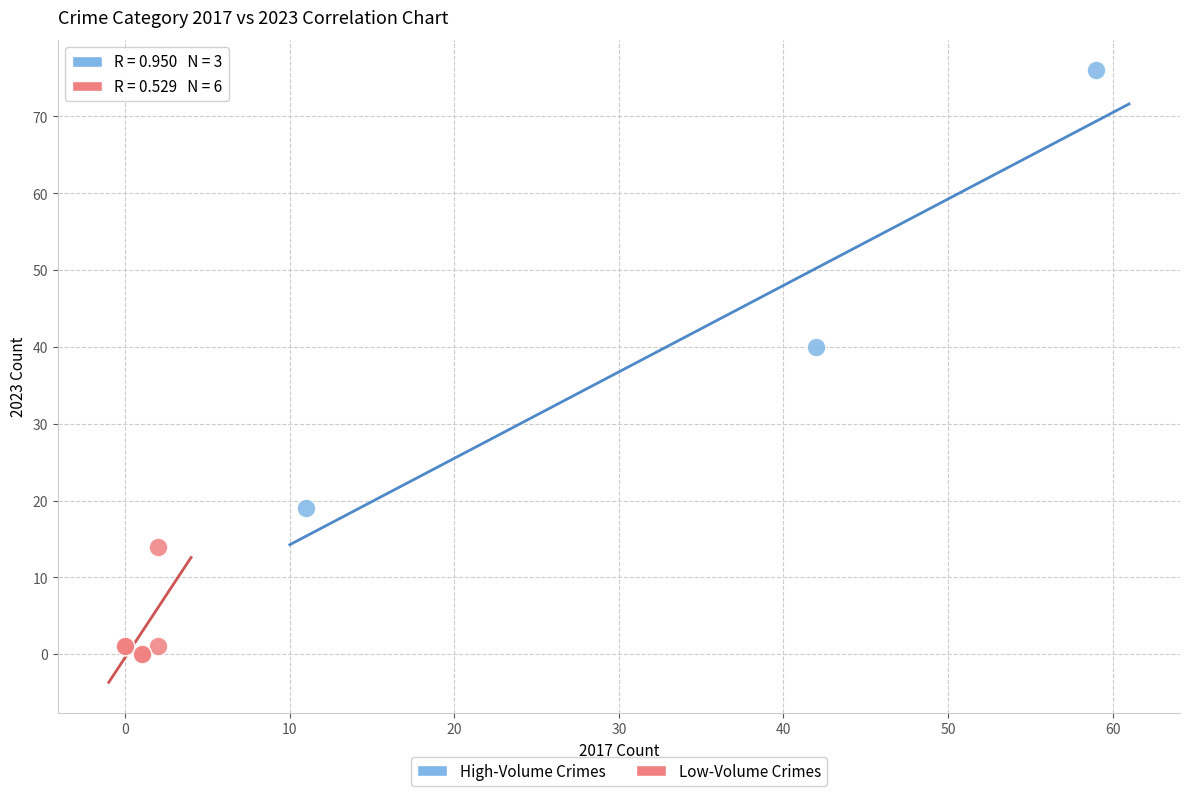

Which series reaches the maximum Y coordinate?

High-Volume Crimes